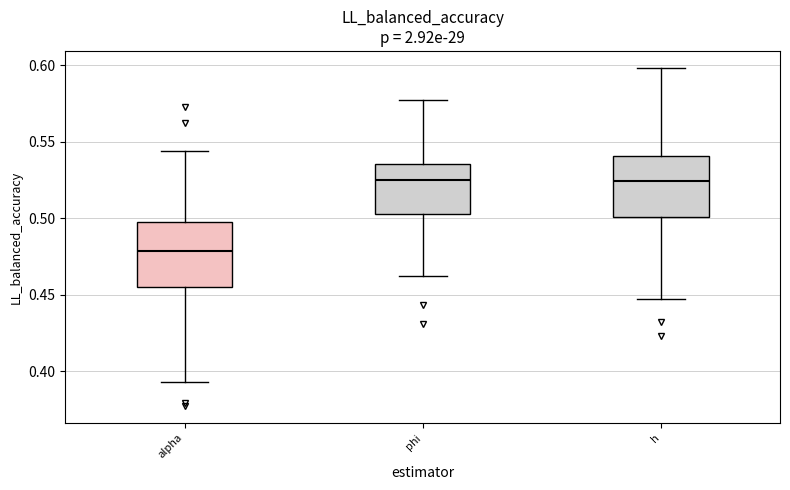

Reading left to right, transcribe this box plot: for each box, give where its median line is, the range the box spans, and where its two whiskers end, as read against the y-axis. The values are not printed on the chart, so give them approximately, as read against the axis.

alpha: median 0.480, box 0.455 to 0.500, whiskers 0.395 to 0.545
phi: median 0.525, box 0.505 to 0.535, whiskers 0.460 to 0.575
h: median 0.525, box 0.500 to 0.540, whiskers 0.445 to 0.600